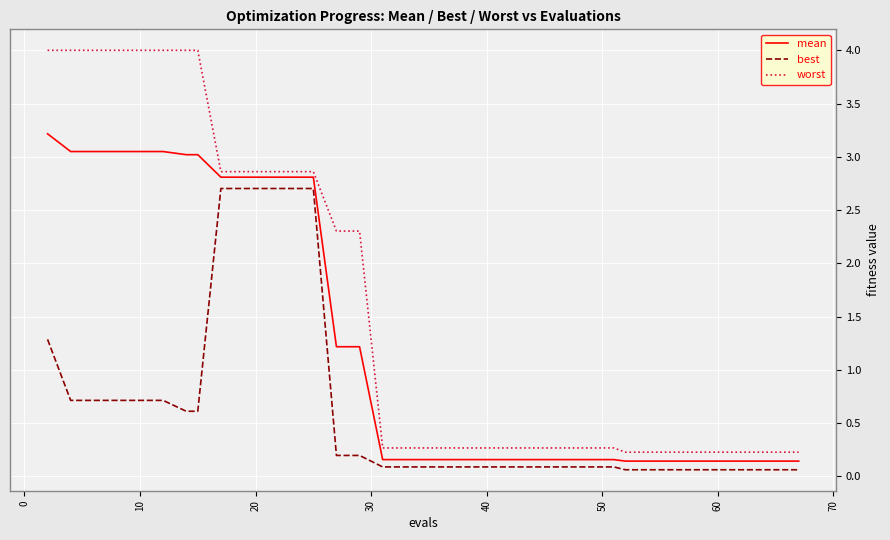

True or false: best and worst cross at least once.

False